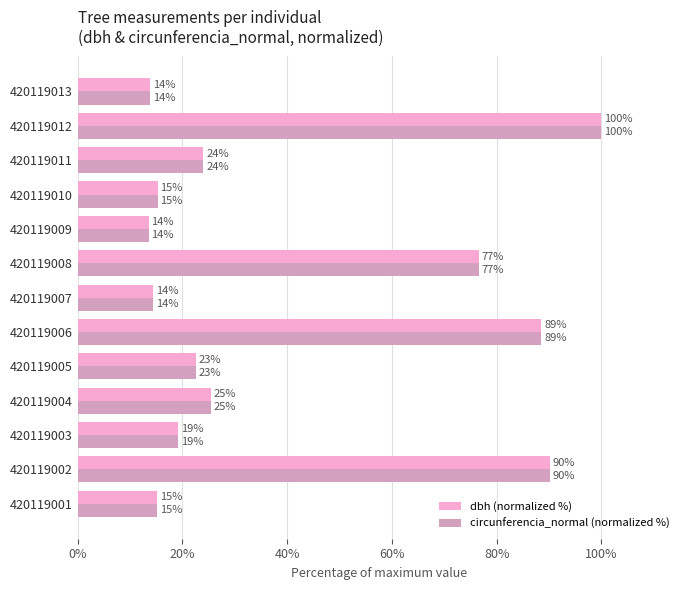

What are all the series names shown in the legend?

dbh (normalized %), circunferencia_normal (normalized %)